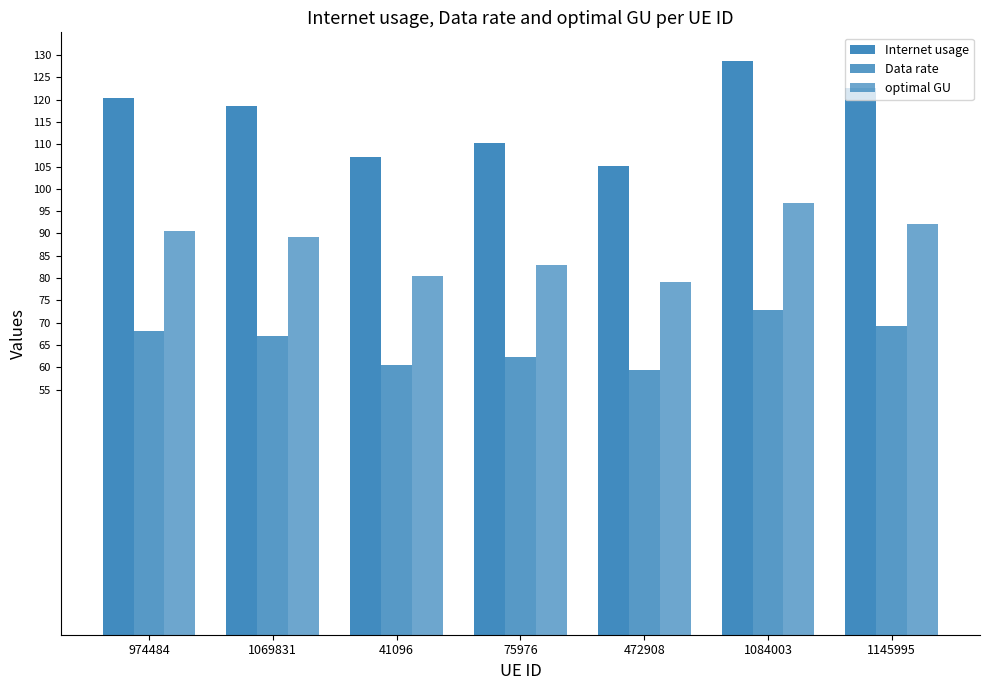

How many values in the Internet usage series exceed 118?

4